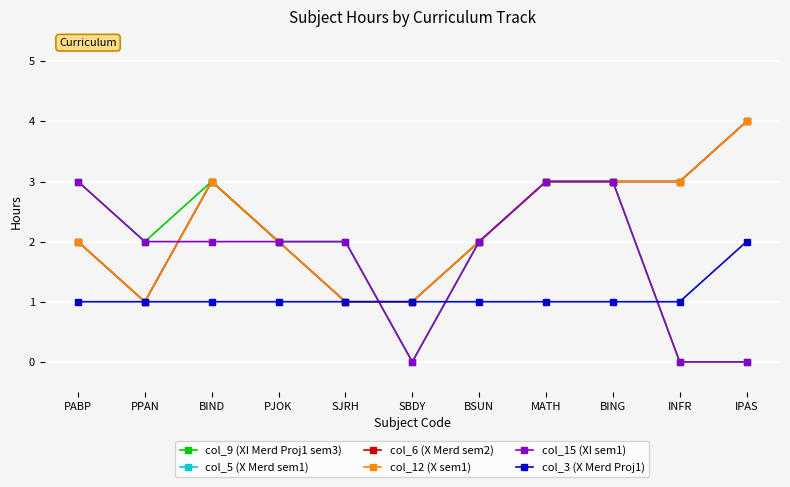

True or false: col_6 (X Merd sem2) and col_9 (XI Merd Proj1 sem3) cross at least once.

True